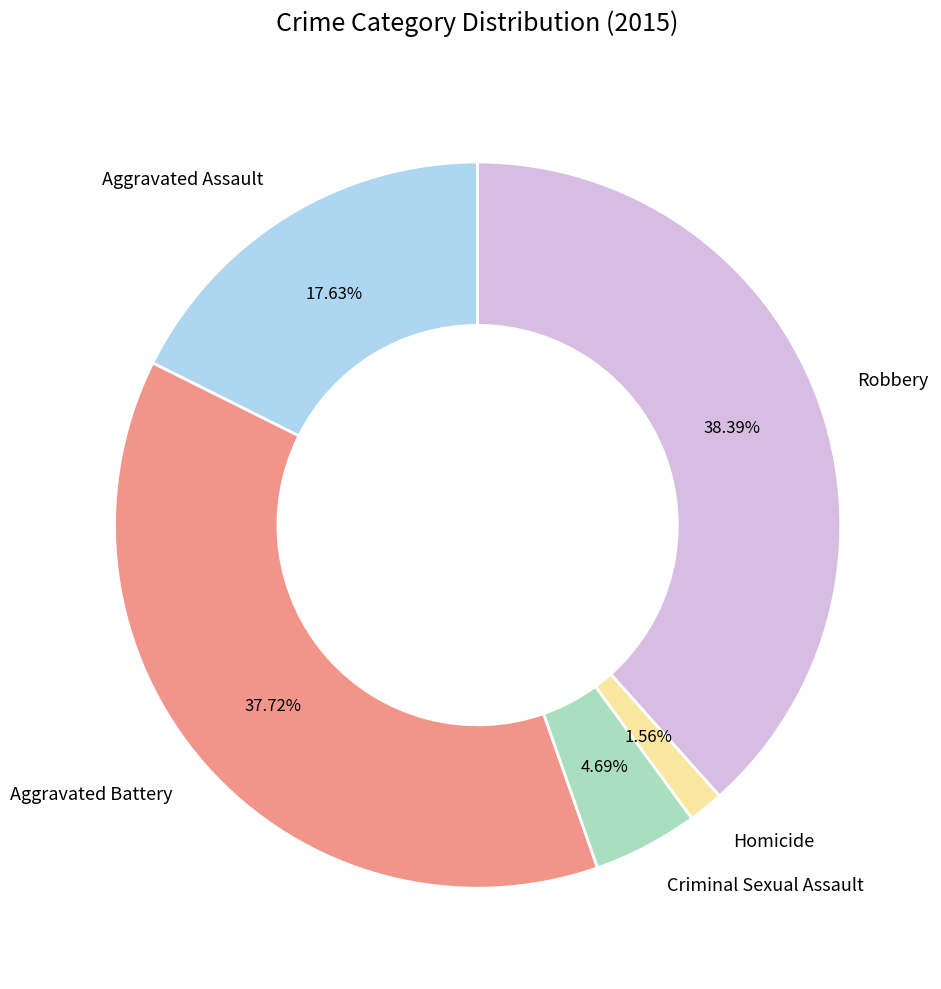

What percentage is the Robbery slice, to the nearest percent?

38%